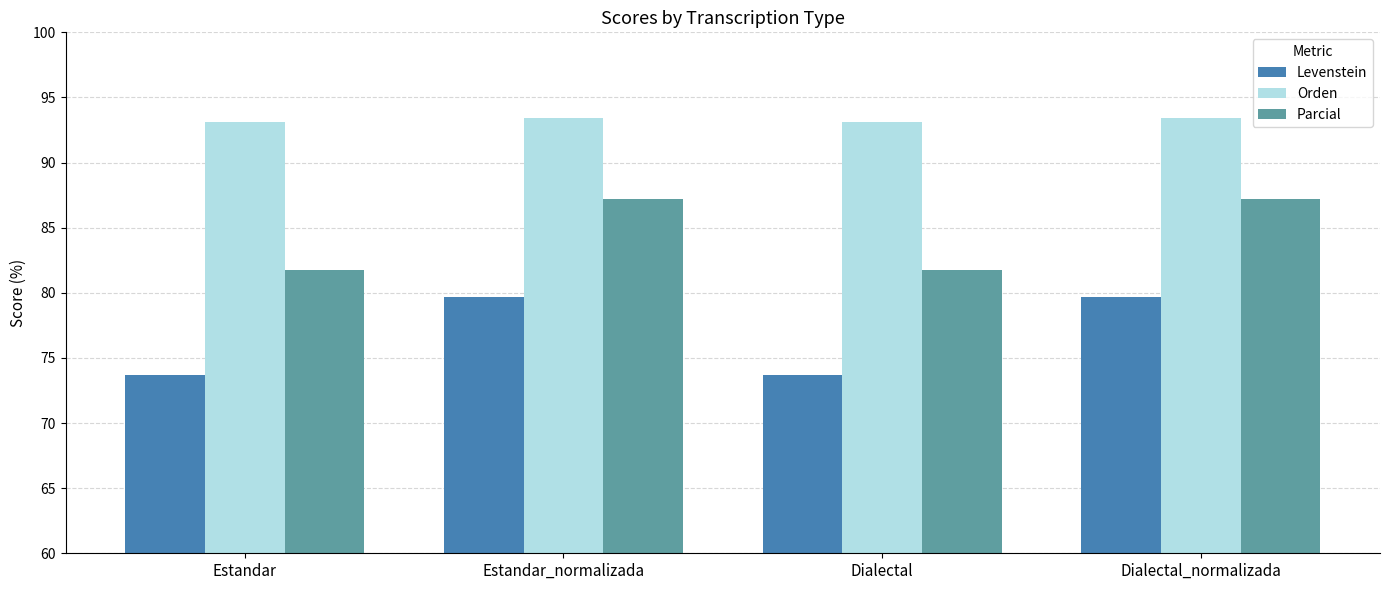

What is the total value across all series at Estandar_normalizada?

260.3